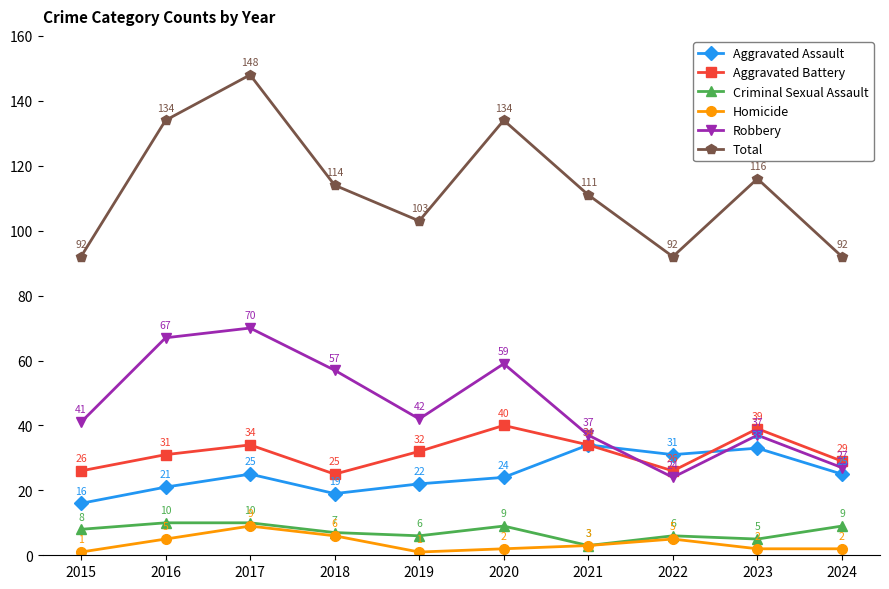

Reading left to right, extract all data points from this chart.

Aggravated Assault: 2015=16	2016=21	2017=25	2018=19	2019=22	2020=24	2021=34	2022=31	2023=33	2024=25
Aggravated Battery: 2015=26	2016=31	2017=34	2018=25	2019=32	2020=40	2021=34	2022=26	2023=39	2024=29
Criminal Sexual Assault: 2015=8	2016=10	2017=10	2018=7	2019=6	2020=9	2021=3	2022=6	2023=5	2024=9
Homicide: 2015=1	2016=5	2017=9	2018=6	2019=1	2020=2	2021=3	2022=5	2023=2	2024=2
Robbery: 2015=41	2016=67	2017=70	2018=57	2019=42	2020=59	2021=37	2022=24	2023=37	2024=27
Total: 2015=92	2016=134	2017=148	2018=114	2019=103	2020=134	2021=111	2022=92	2023=116	2024=92